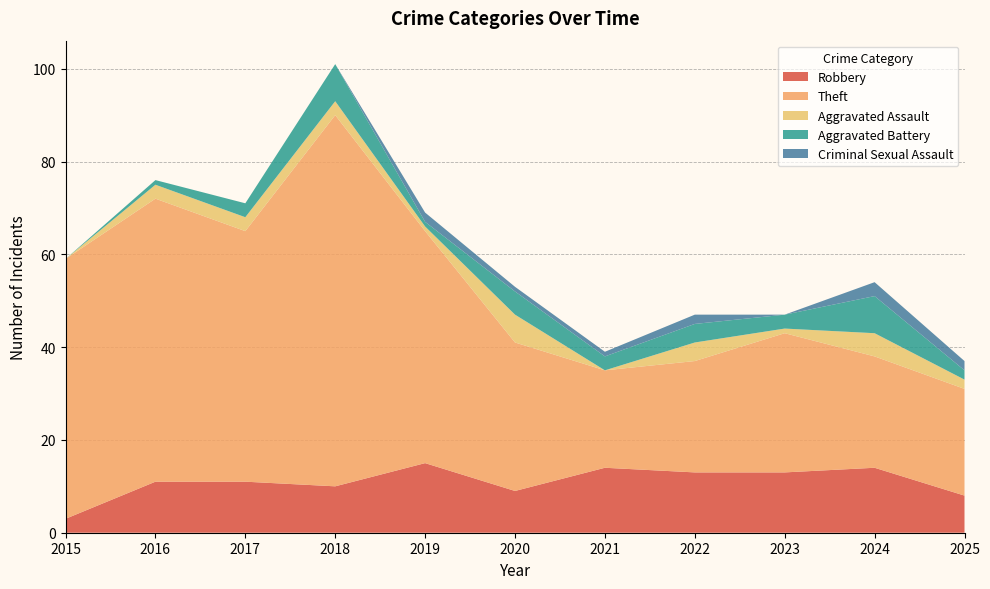

Reading left to right, extract all data points from this chart.

Robbery: 2015=3	2016=11	2017=11	2018=10	2019=15	2020=9	2021=14	2022=13	2023=13	2024=14	2025=8
Theft: 2015=56	2016=61	2017=54	2018=80	2019=50	2020=32	2021=21	2022=24	2023=30	2024=24	2025=23
Aggravated Assault: 2015=0	2016=3	2017=3	2018=3	2019=1	2020=6	2021=0	2022=4	2023=1	2024=5	2025=2
Aggravated Battery: 2015=0	2016=1	2017=3	2018=8	2019=1	2020=5	2021=3	2022=4	2023=3	2024=8	2025=2
Criminal Sexual Assault: 2015=0	2016=0	2017=0	2018=0	2019=2	2020=1	2021=1	2022=2	2023=0	2024=3	2025=2